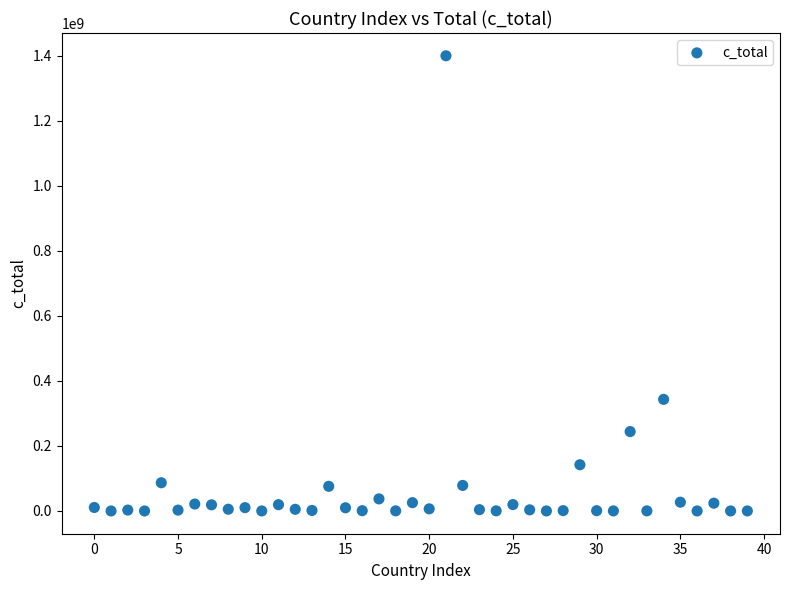

What Y value in the scatter plot is closest to 699832752?

343185904.2